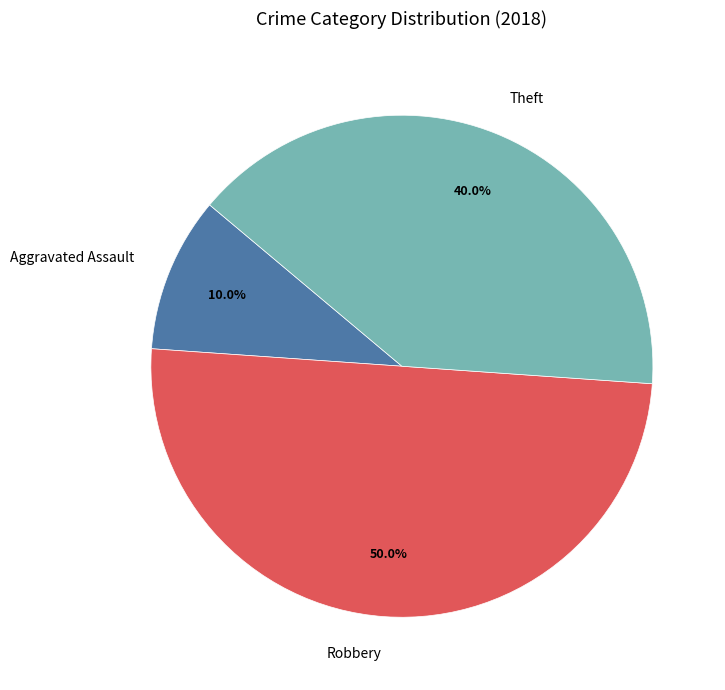

The Robbery slice represents 4% of the pie. True or false?

False